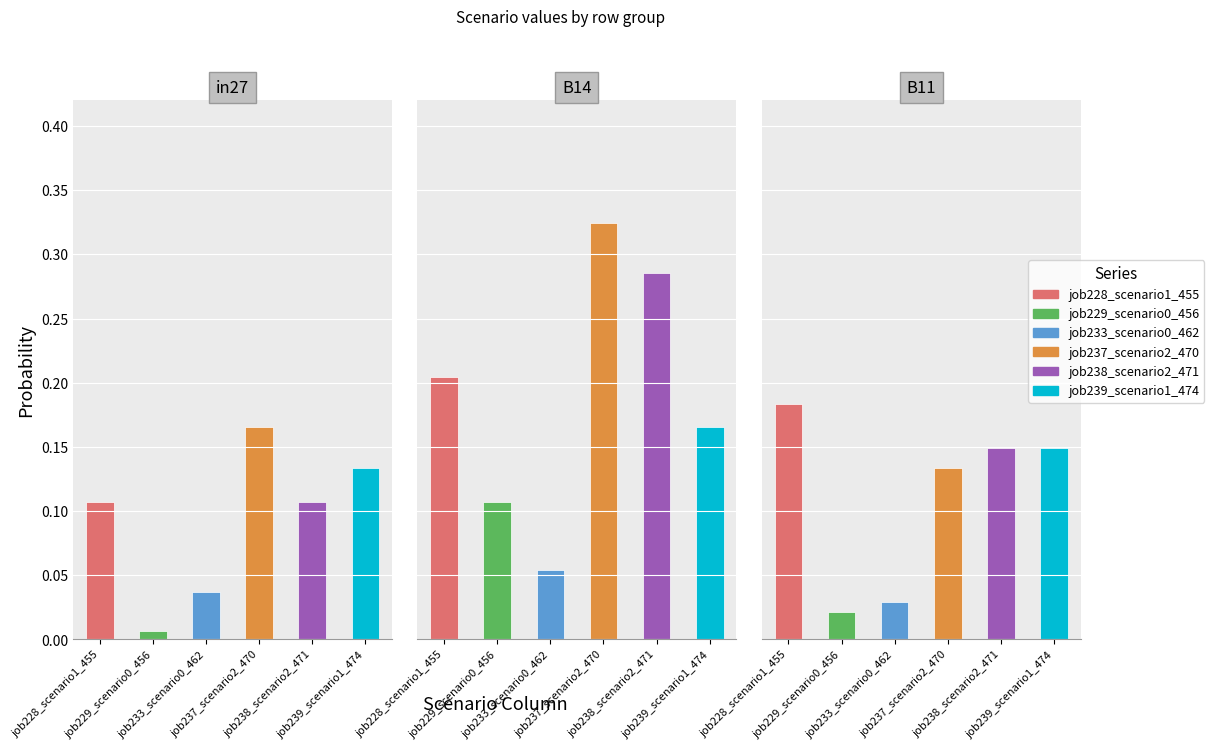

What is the spread (max minus min) of values at B14?

0.3